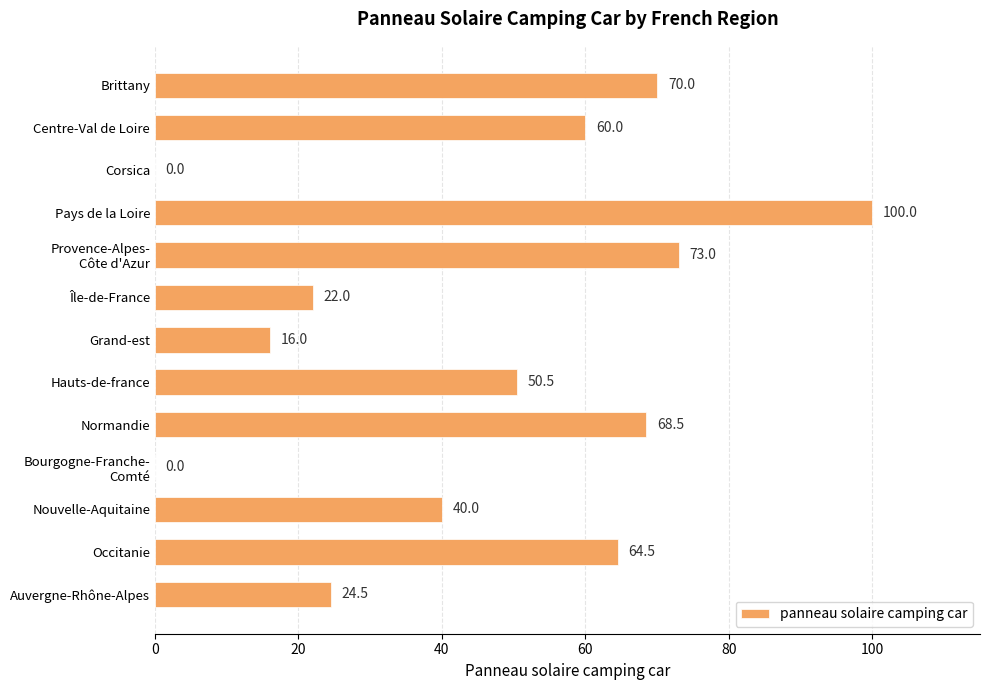

At which category does the chart reach its peak across all series?

Pays de la Loire